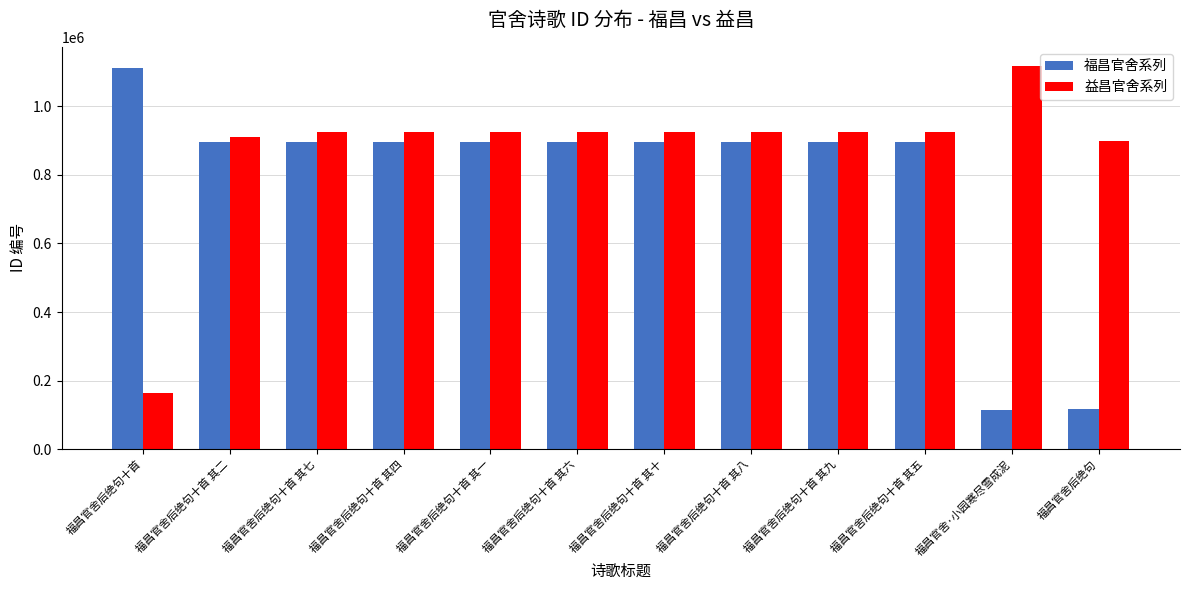

What position from the left is 福昌官舍后绝句十首 其十?

7